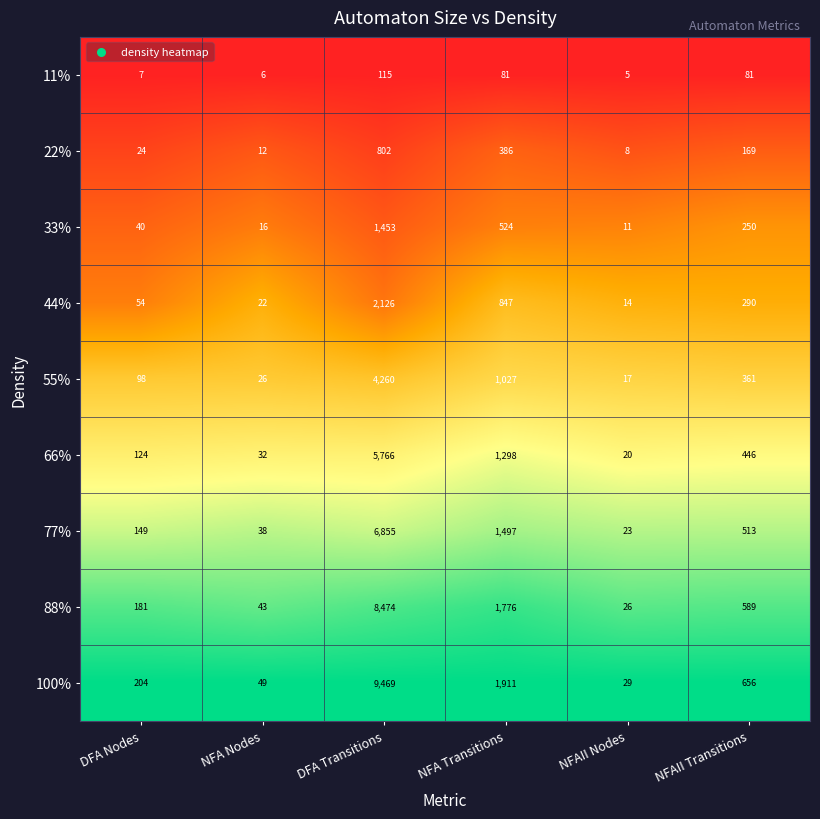

Count the number of categories in the chart.

6